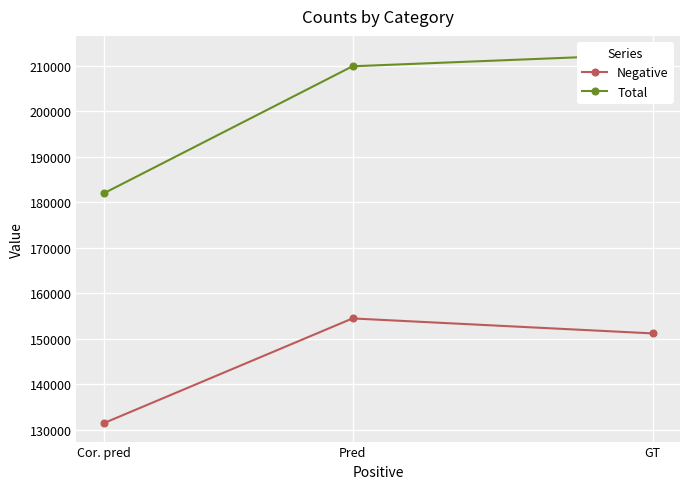

What is the label of the 2nd point from the left?

Pred